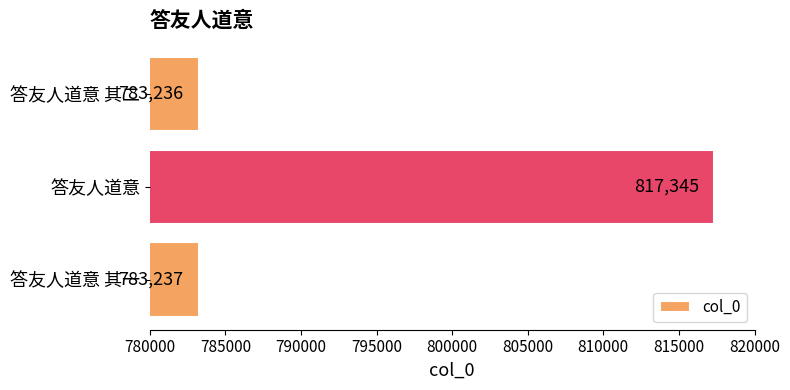

Is it true that the value at 答友人道意 其一 is 783237?

True